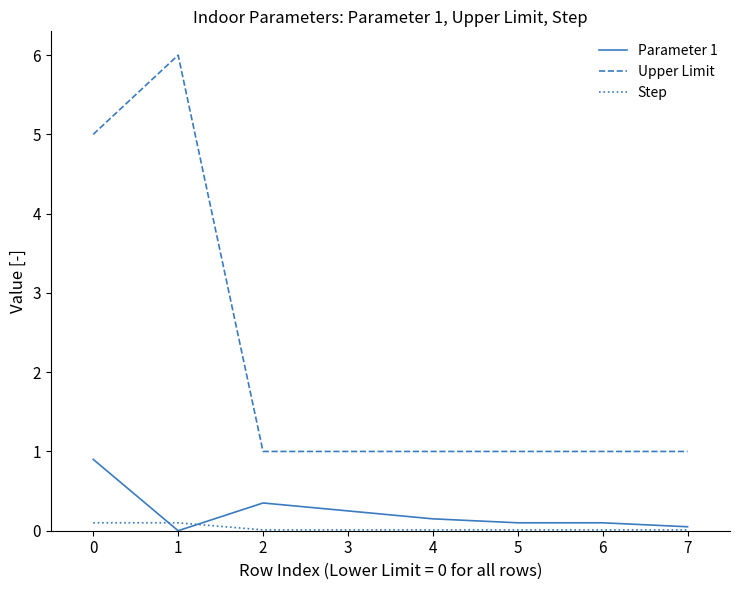

The value of Upper Limit at 2 is 1.0. True or false?

True